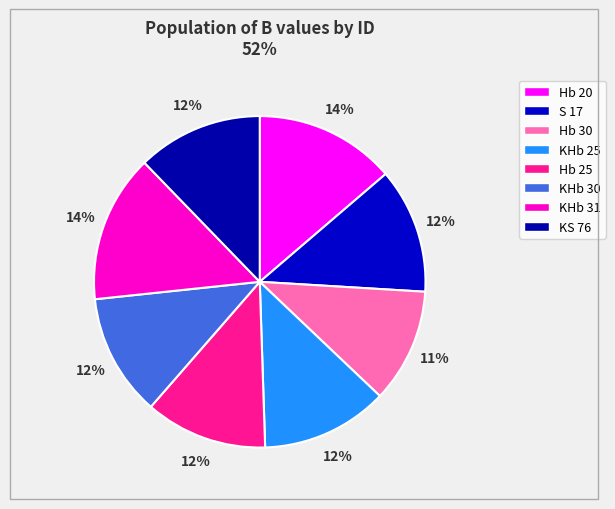

To the nearest percent, what is the difference between the Hb 25 and Hb 30 slice percentages?

1%